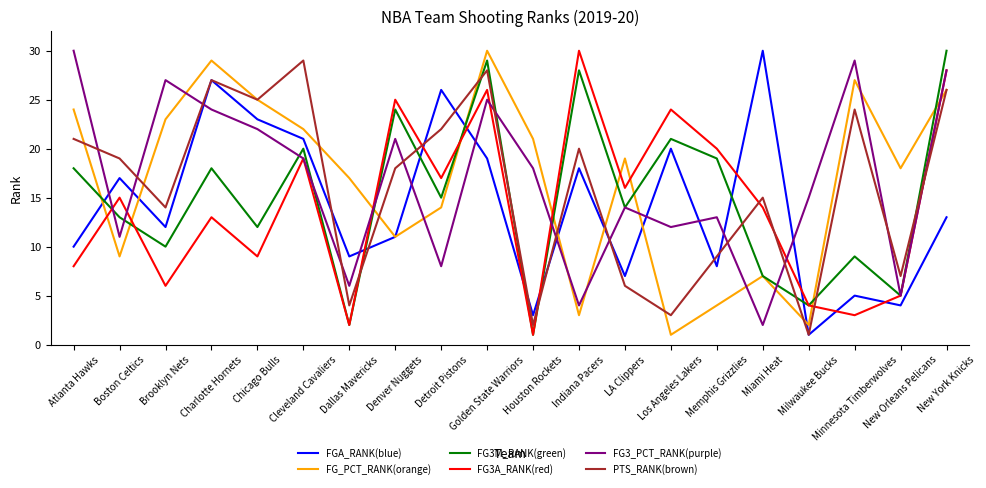

What is the label of the 4th point from the left?

Charlotte Hornets